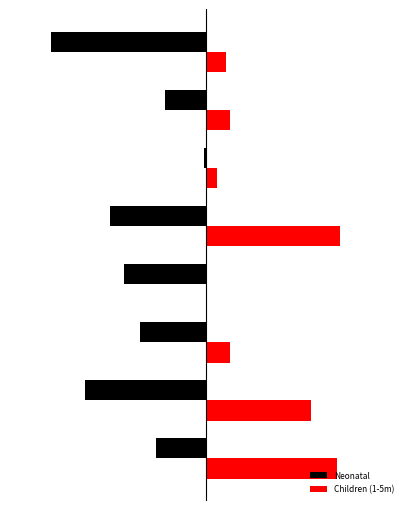

What are all the series names shown in the legend?

Neonatal, Children (1-5m)